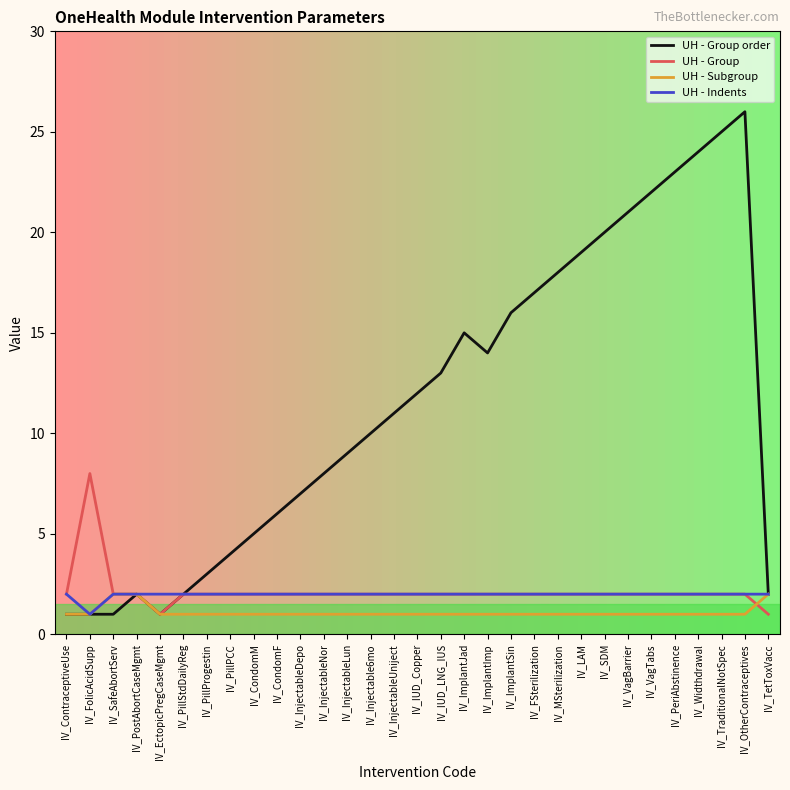

What is the highest value of the UH - Group series?

8